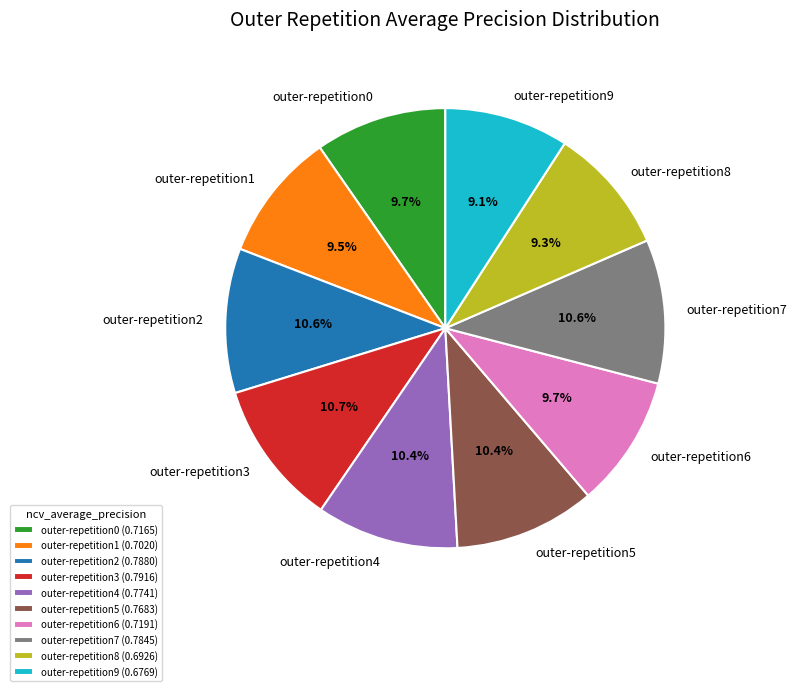

True or false: outer-repetition9 accounts for 9% of the total.

True